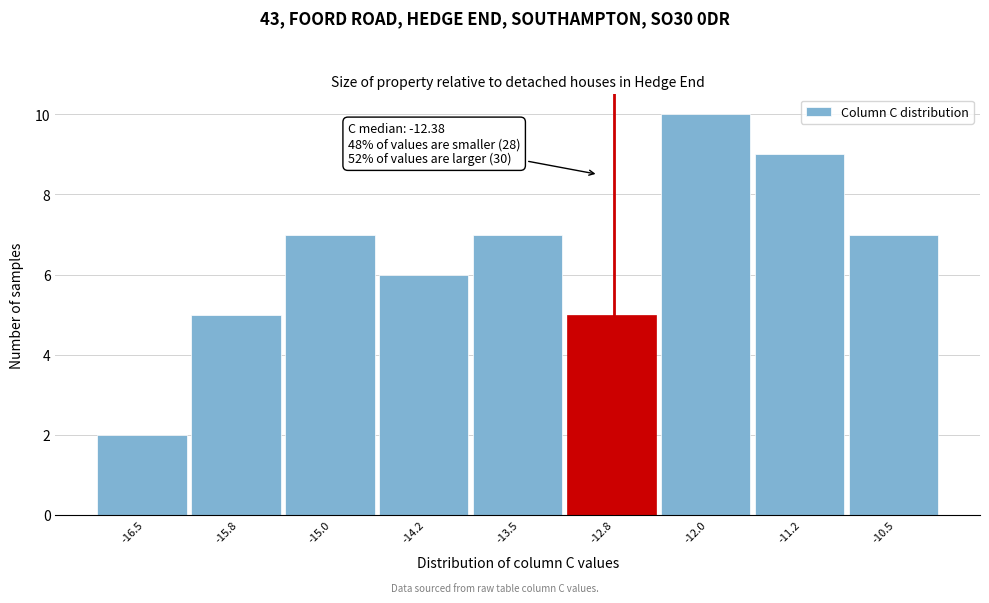

Reading left to right, extract all data points from this chart.

2	5	7	6	7	5	10	9	7